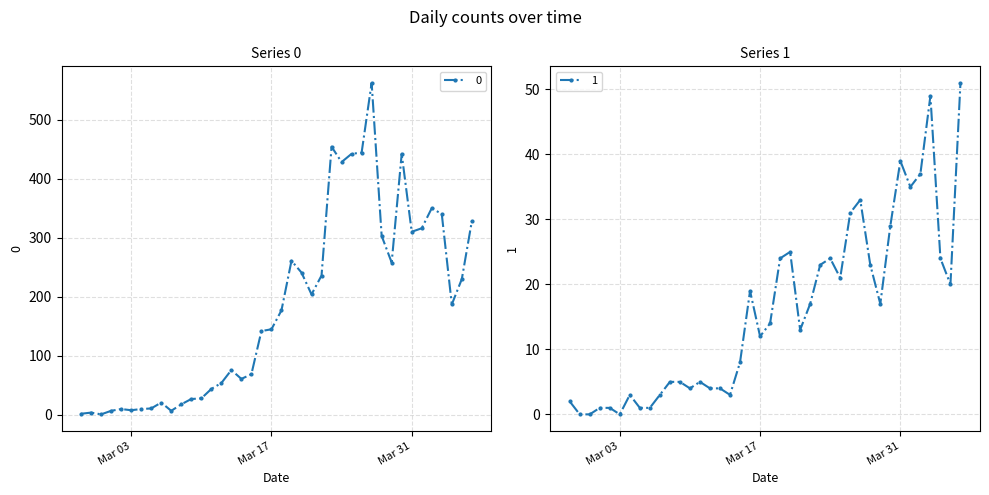

Reading left to right, transcribe all the data shown in this chart.

0: 2	4	1	7	10	8	10	11	21	7	18	27	28	44	54	76	61	69	142	145	177	261	241	204	236	454	428	442	444	562	303	258	442	310	316	350	340	187	230	328
1: 2	0	0	1	1	0	3	1	1	3	5	5	4	5	4	4	3	8	19	12	14	24	25	13	17	23	24	21	31	33	23	17	29	39	35	37	49	24	20	51